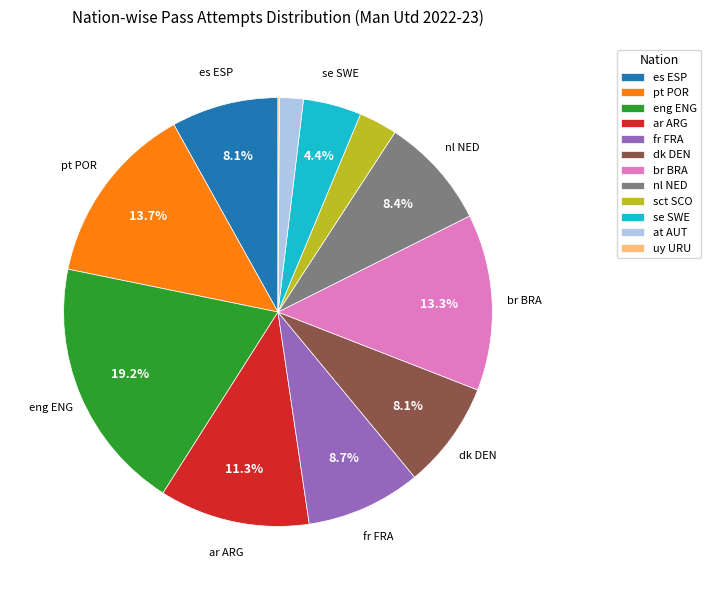

To the nearest percent, what is the combined percentage of pt POR and sct SCO?

17%